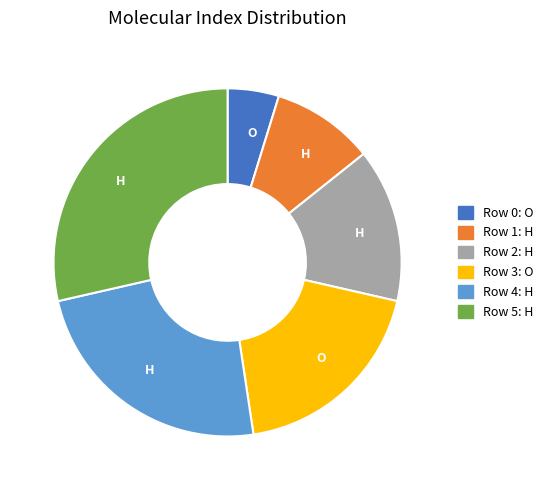

Is there a majority slice in this chart?

No